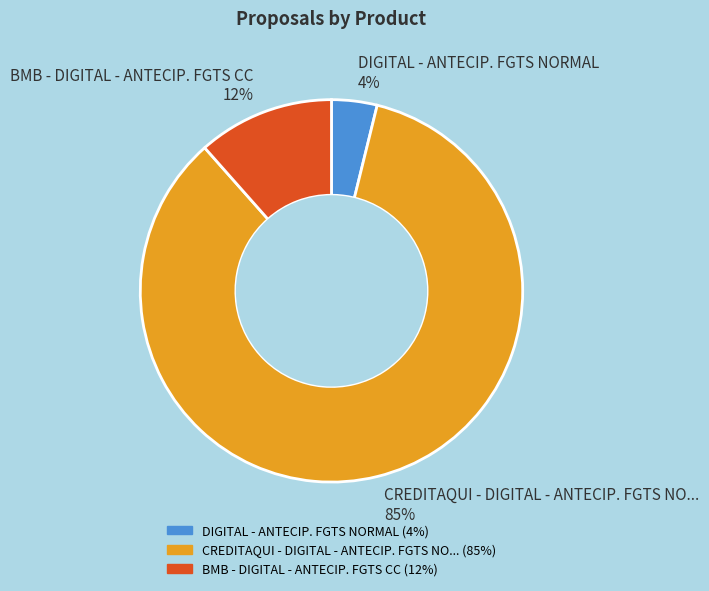

Is it true that BMB - DIGITAL - ANTECIP. FGTS CC is 21% of the pie?

False